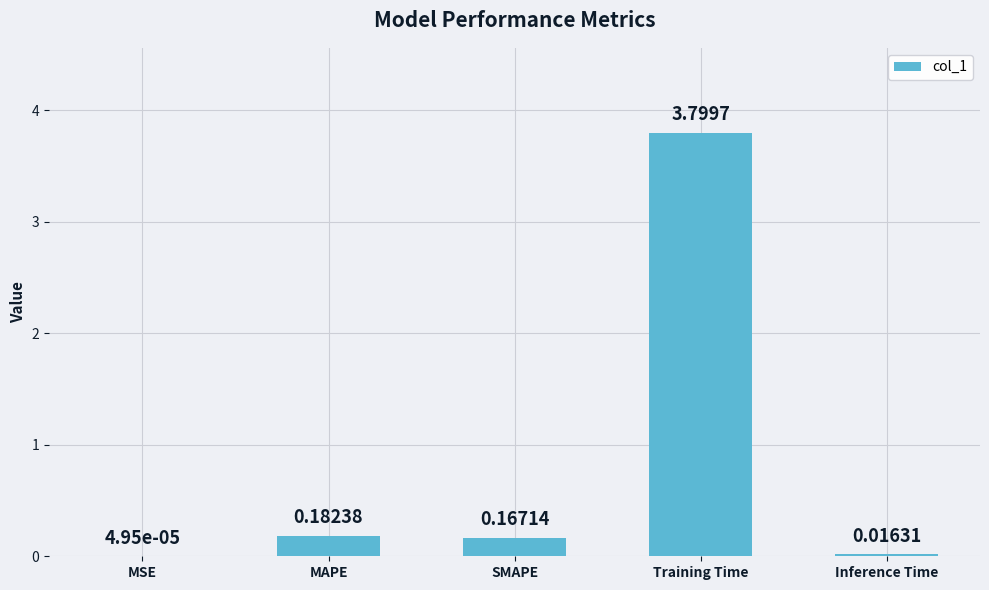

Between MSE and Training Time, which is larger?

Training Time